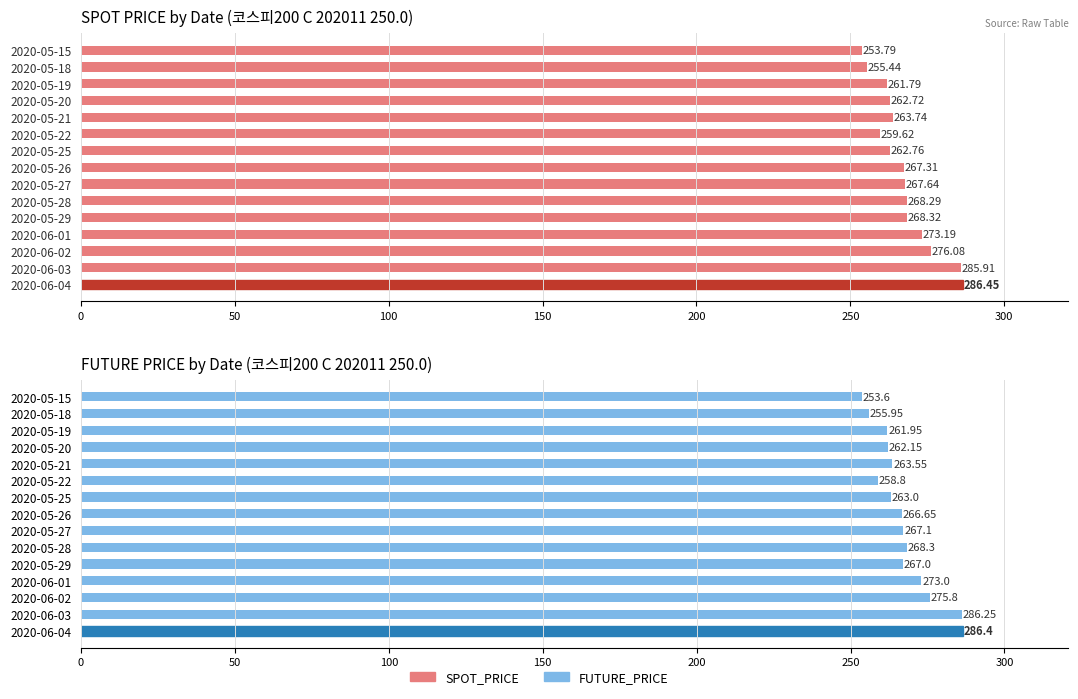

Count the number of data series in this chart.

2